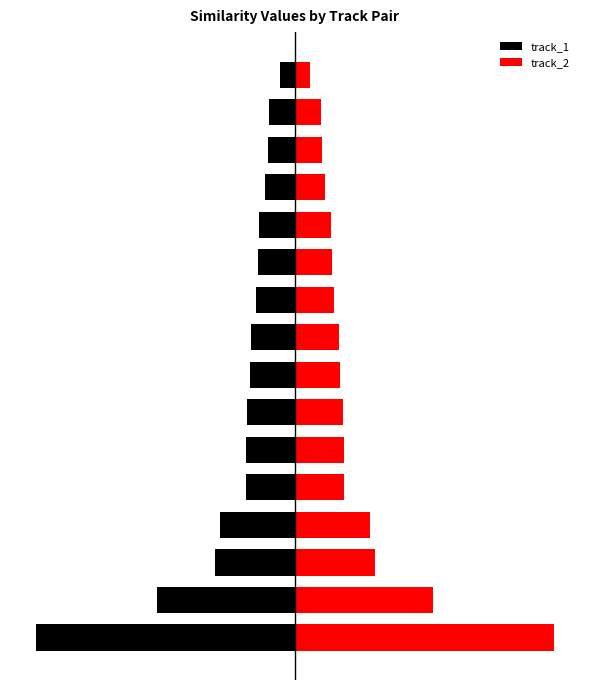

Is the value of track_2 at 8 greater than the value of track_1 at 1?

Yes